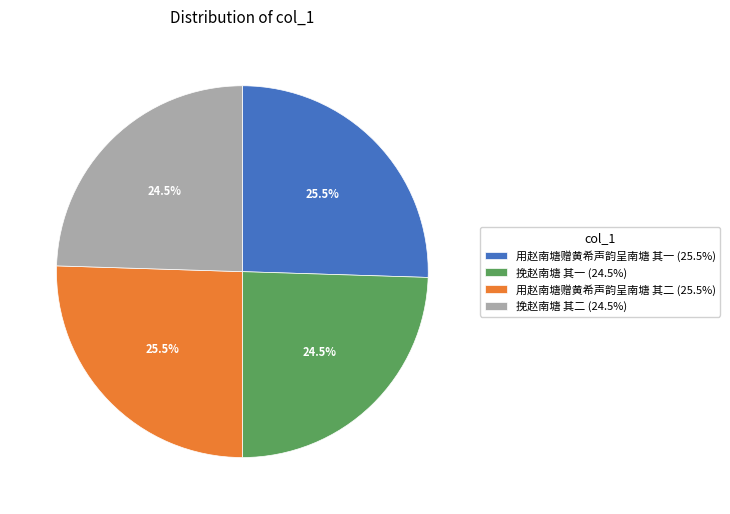

How much of the chart is everything except 用赵南塘赠黄希声韵呈南塘 其一 (25.5%)?

74.5%